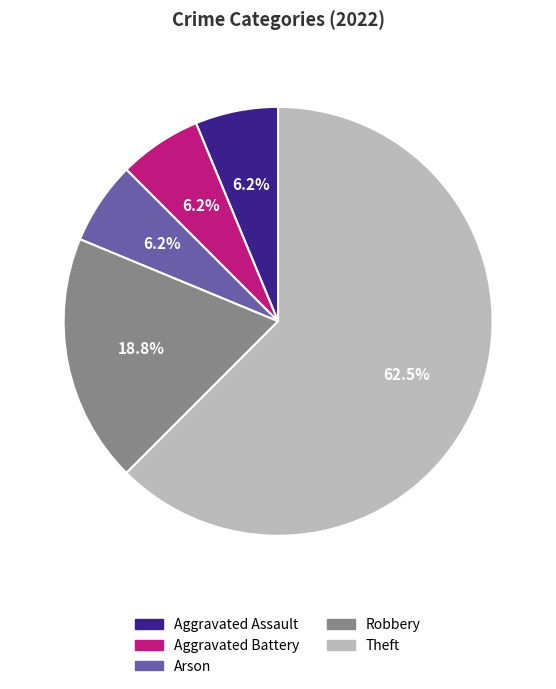

Which slice represents more than half of the pie?

Theft